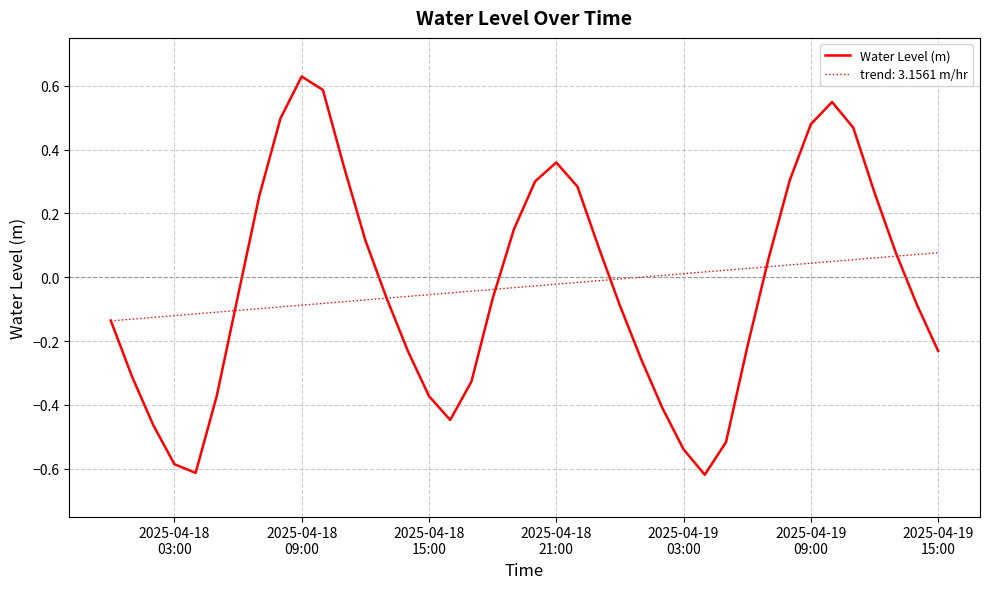

Which series has the largest range (max minus min)?

Water Level (m)